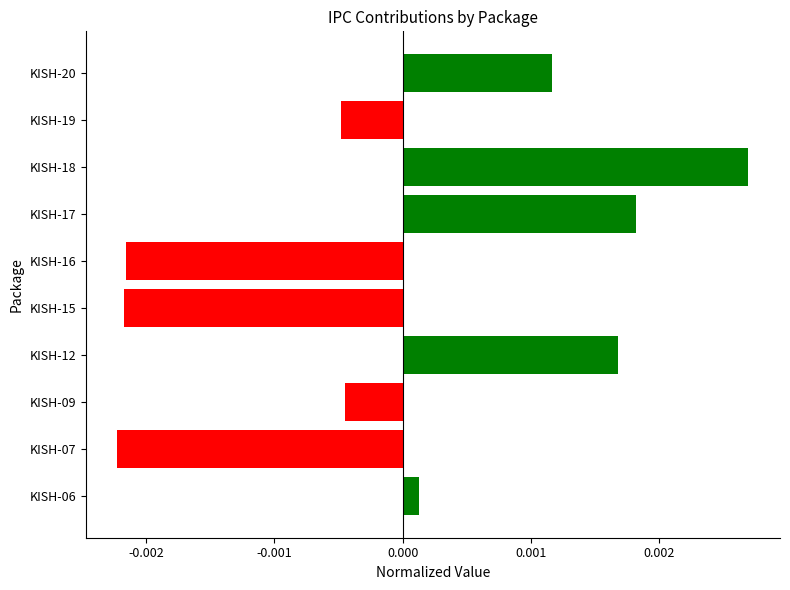

Which label corresponds to the largest value in the chart?

KISH-18